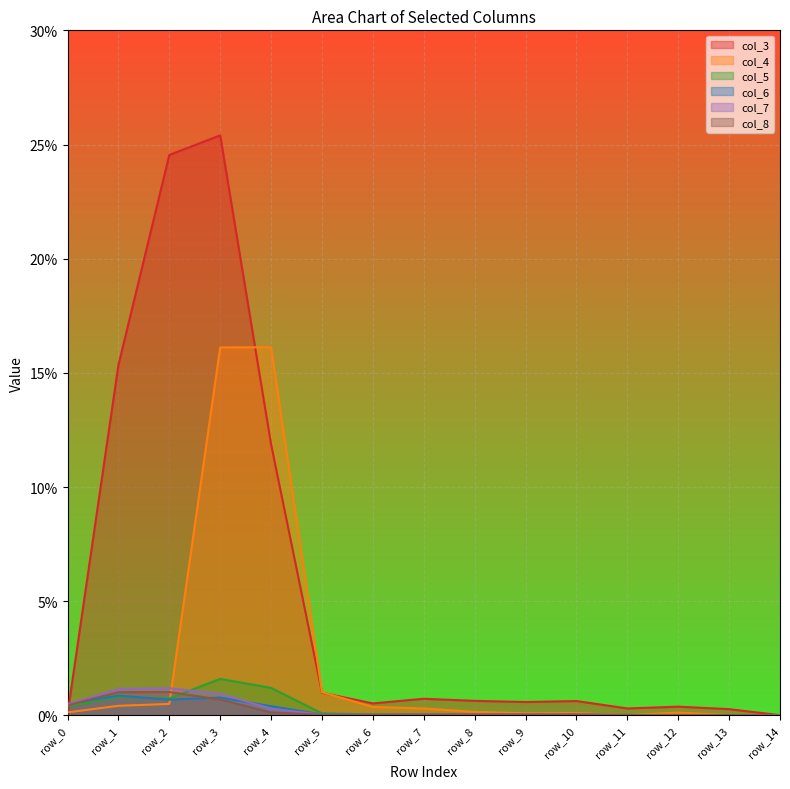

How many interior local peaks does the col_4 series have?

3